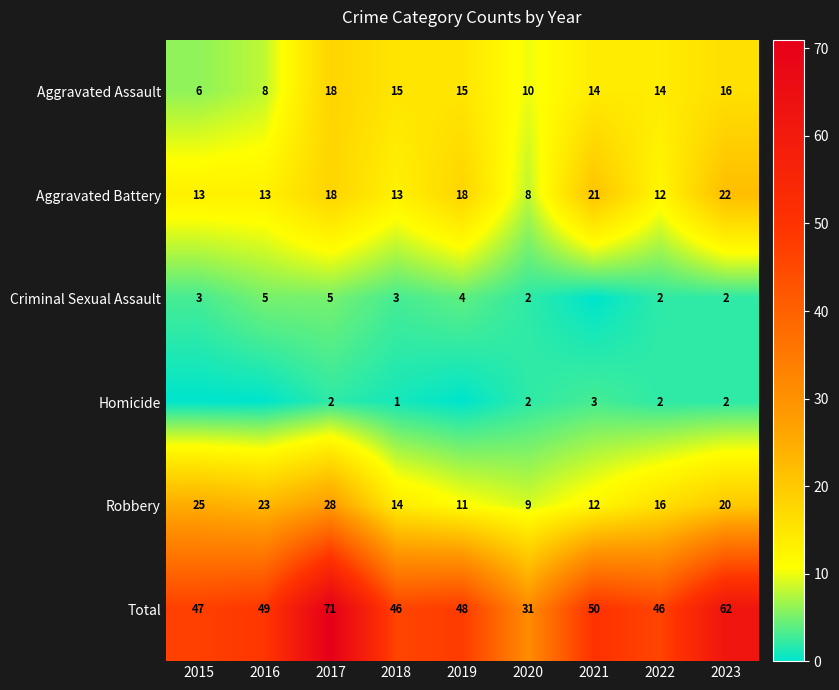

True or false: Aggravated Assault has a value of 15 at 2019.

True